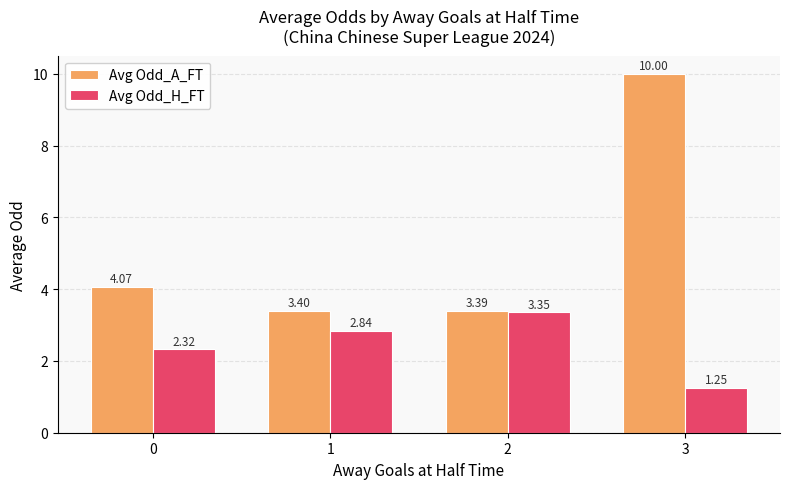

The value of Avg Odd_A_FT at 1 is 3.4. True or false?

True